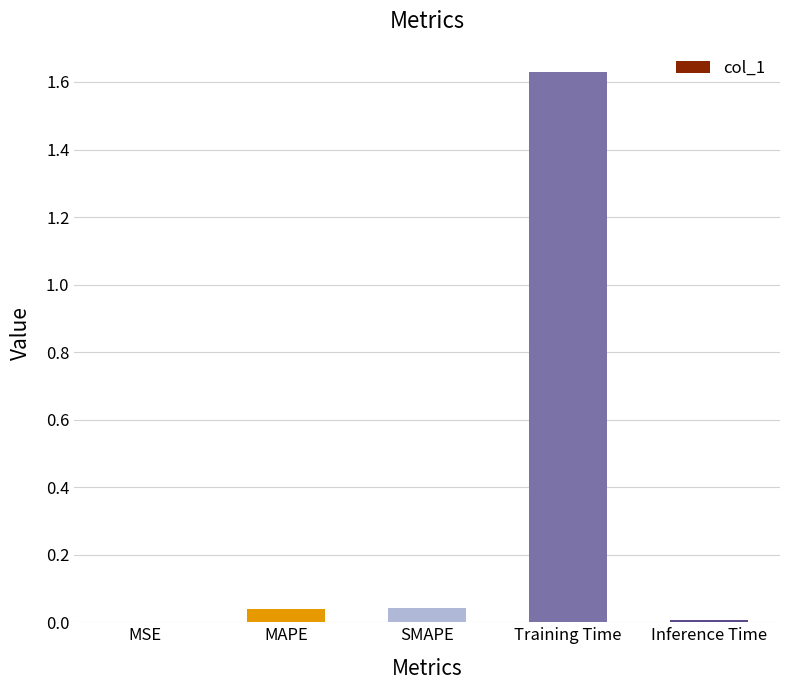

Which has a higher value, SMAPE or MSE?

SMAPE